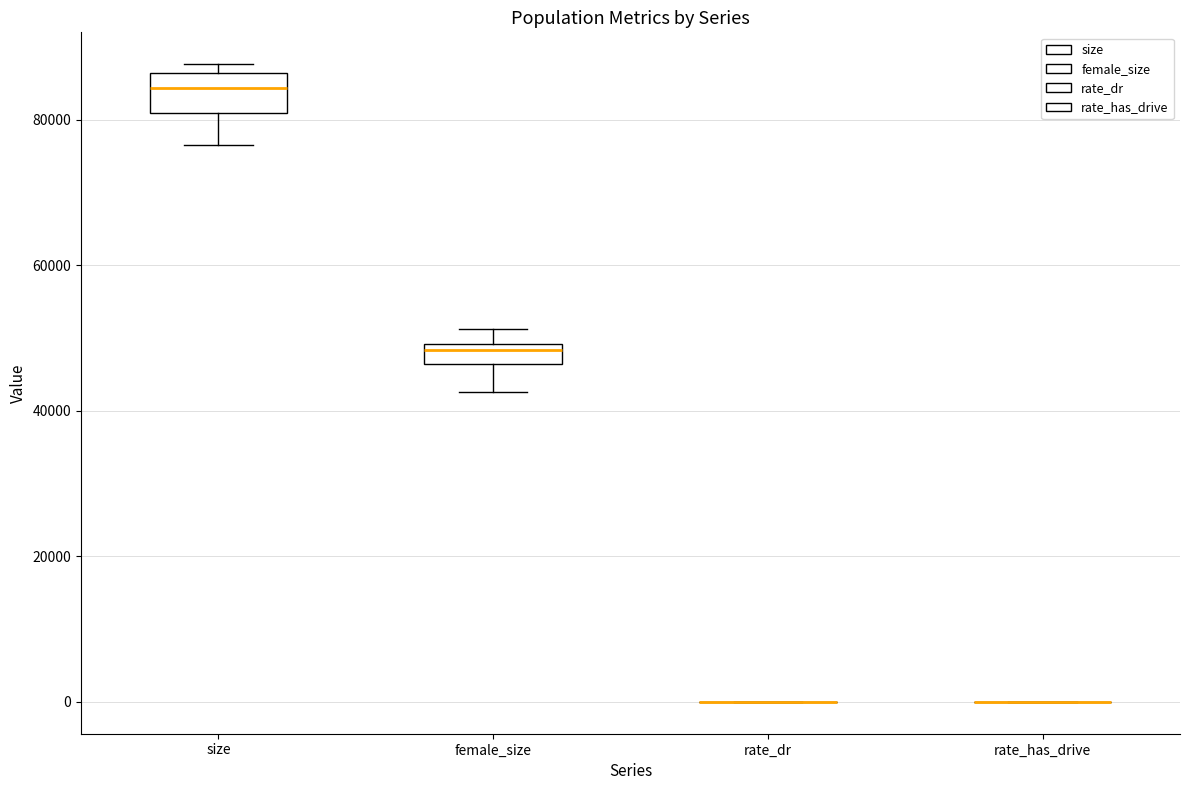

Which box is the tallest, from its lower edge to its upper edge?

size